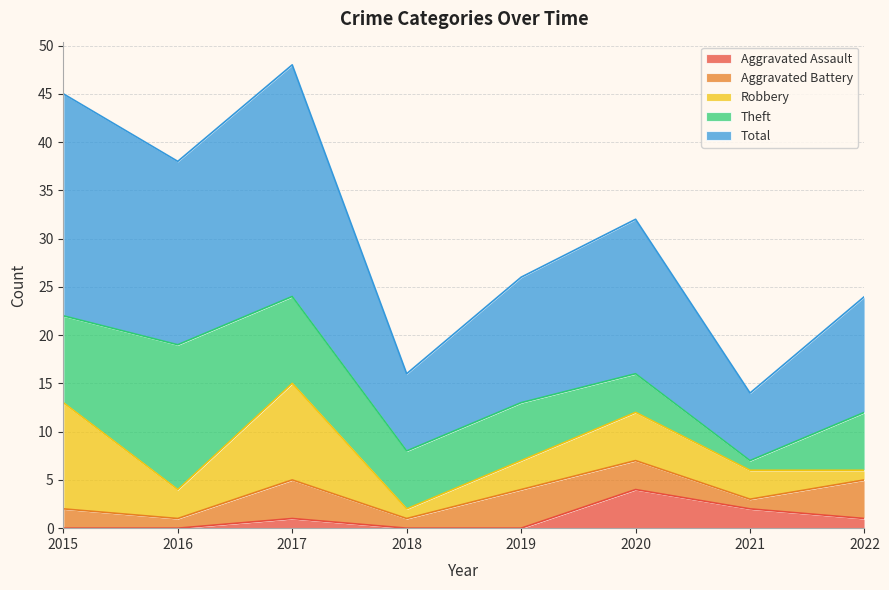

How many interior local peaks does the Total series have?

2